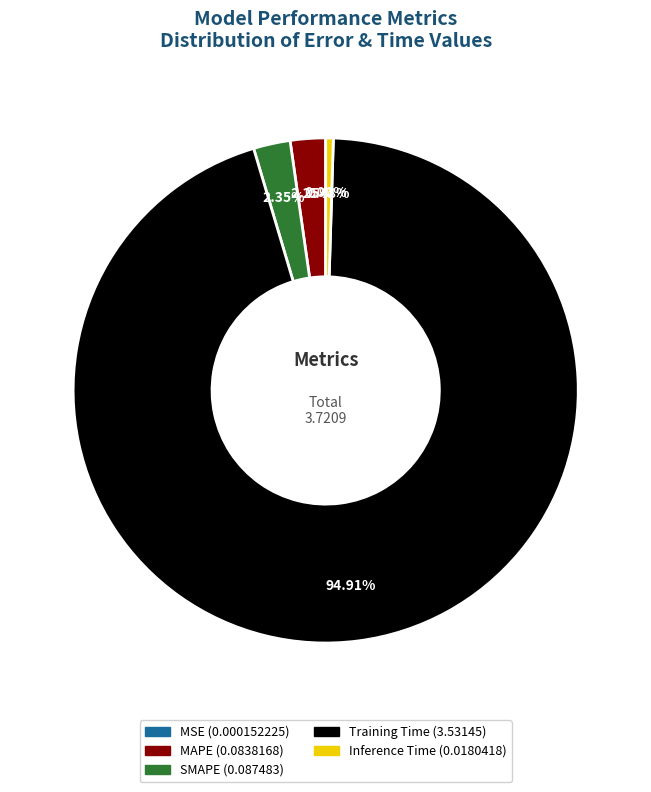

Combined, do Inference Time and SMAPE account for over 50%?

No